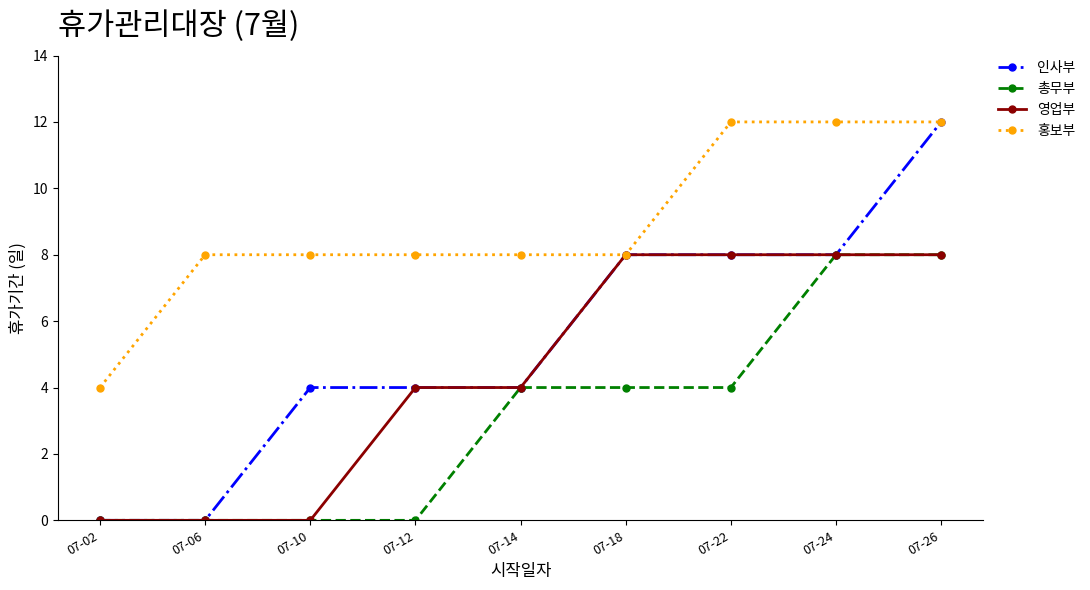

The value of 홍보부 at 07-18 is 8. True or false?

True